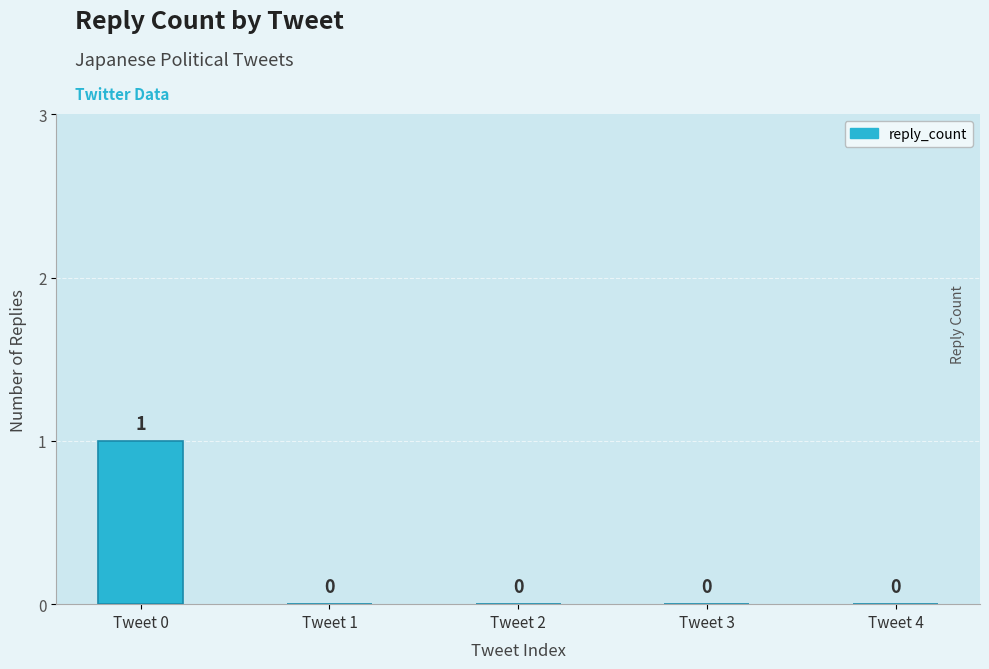

At which category does the chart reach its peak across all series?

Tweet 0